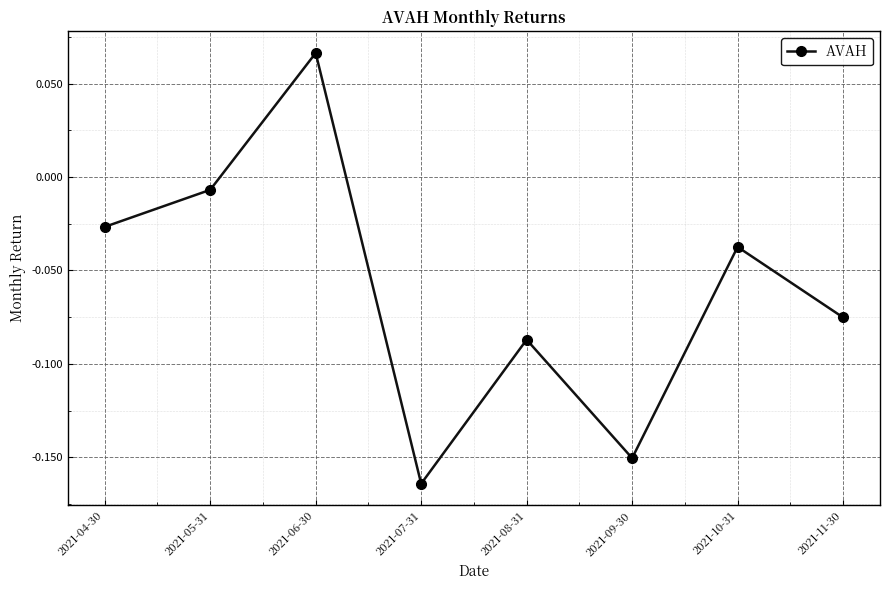

List the labels in order of value, smallest first.

2021-07-31, 2021-09-30, 2021-08-31, 2021-11-30, 2021-10-31, 2021-04-30, 2021-05-31, 2021-06-30